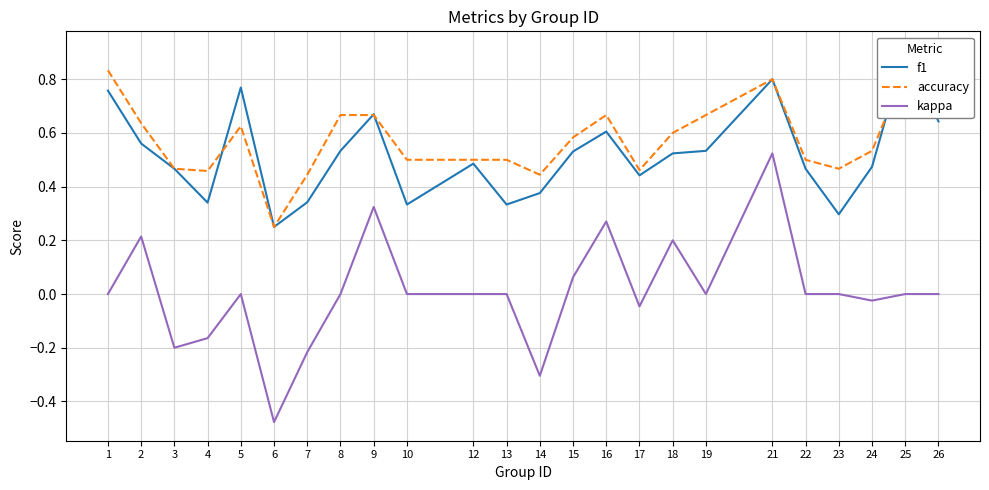

How many intersections are there between f1 and accuracy?

5